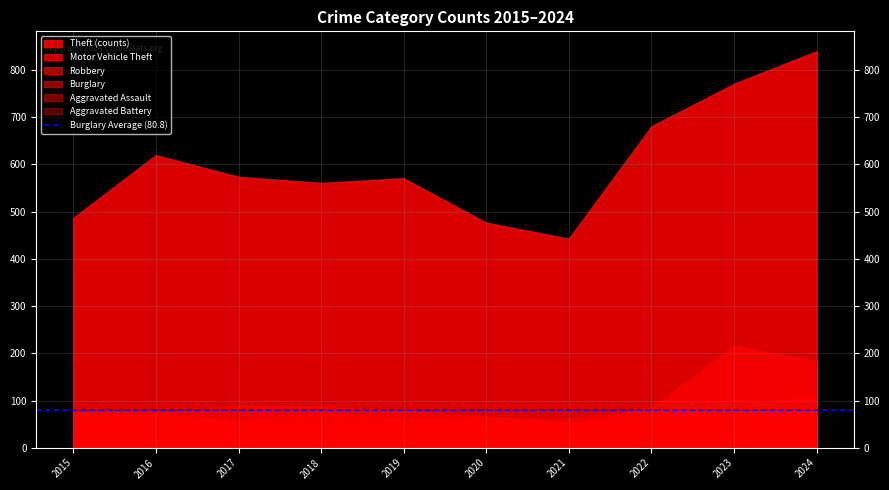

Rank the series at 2024 from highest to lowest value.

Theft, Motor Vehicle Theft, Burglary, Robbery, Aggravated Battery, Aggravated Assault